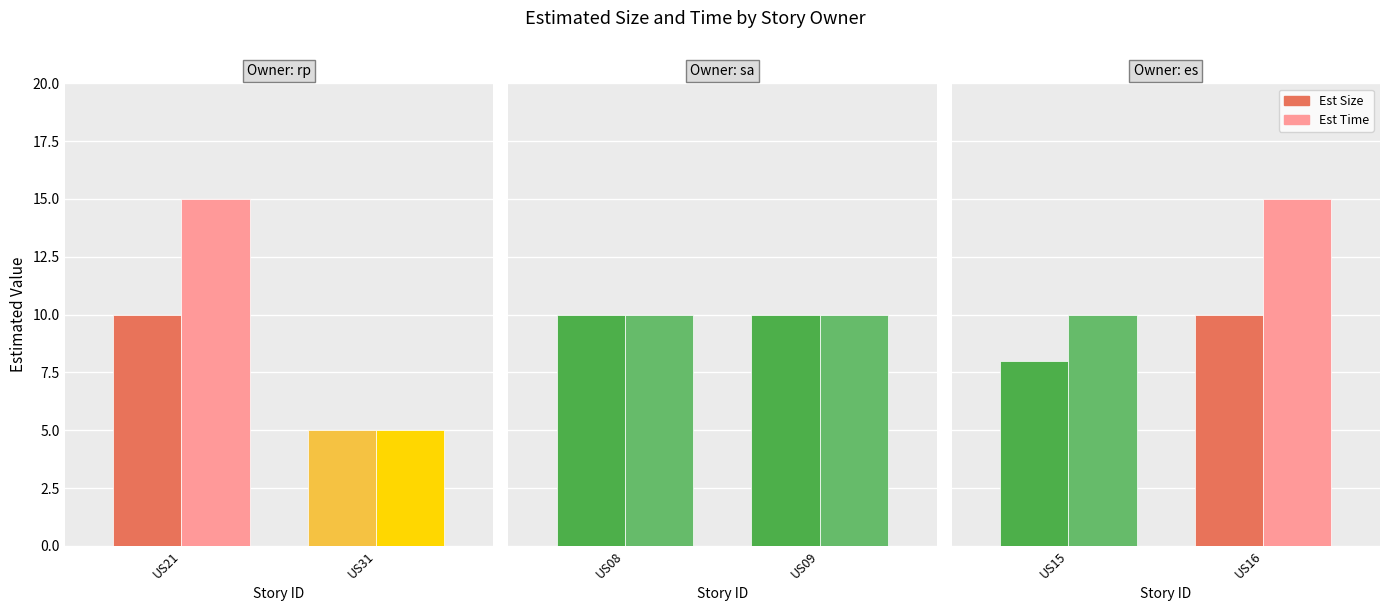

What is the average value of the Est Size series?

9